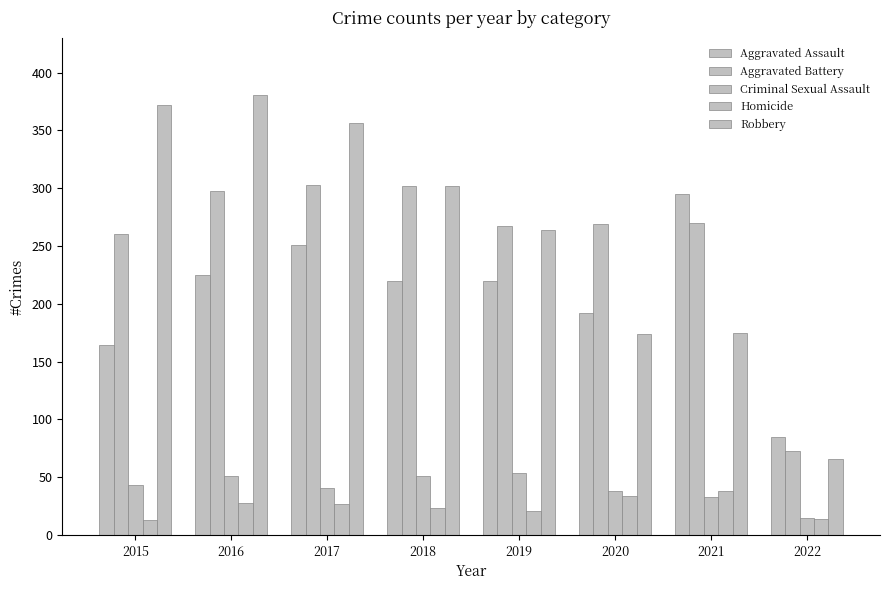

Is the value of Criminal Sexual Assault at 2018 greater than the value of Aggravated Battery at 2015?

No